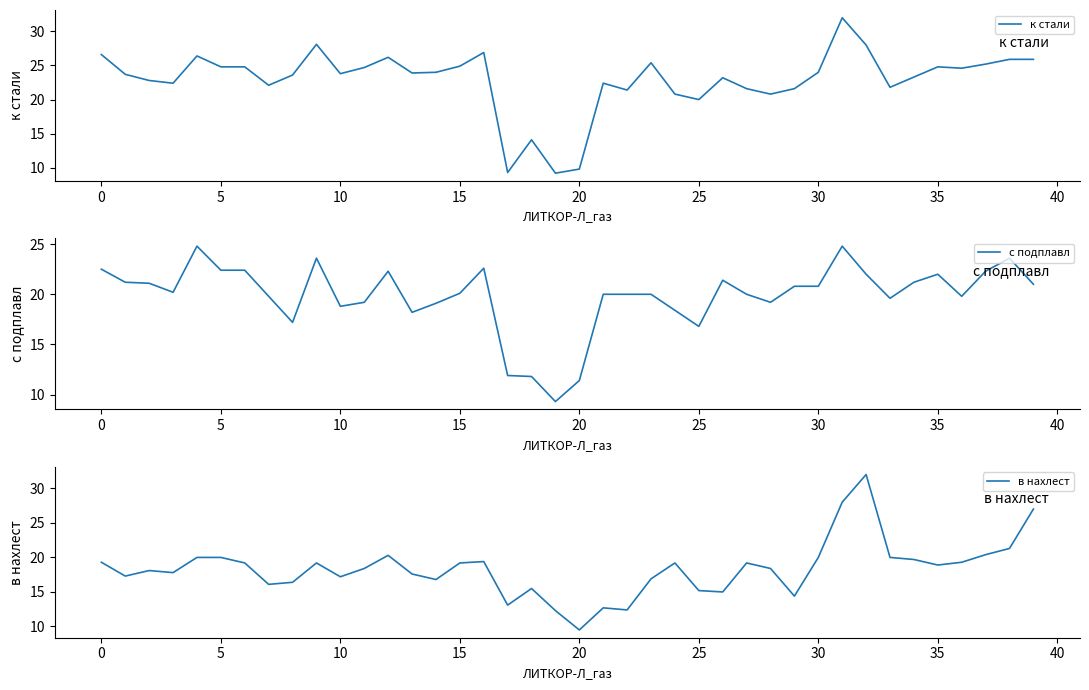

What is the lowest value of the к стали series?

9.2